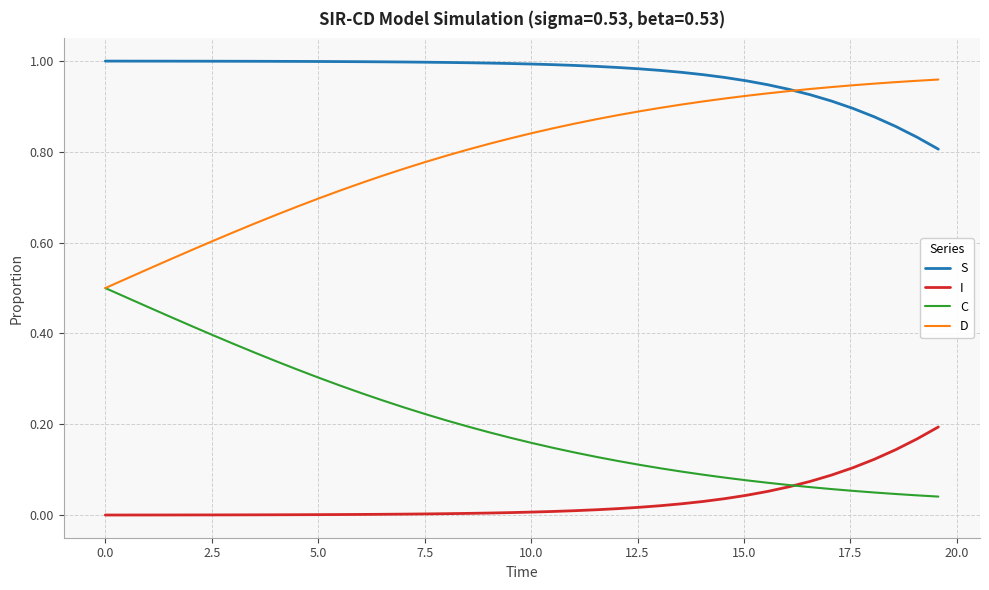

Rank the series by their average value, from highest to lowest.

S, D, C, I